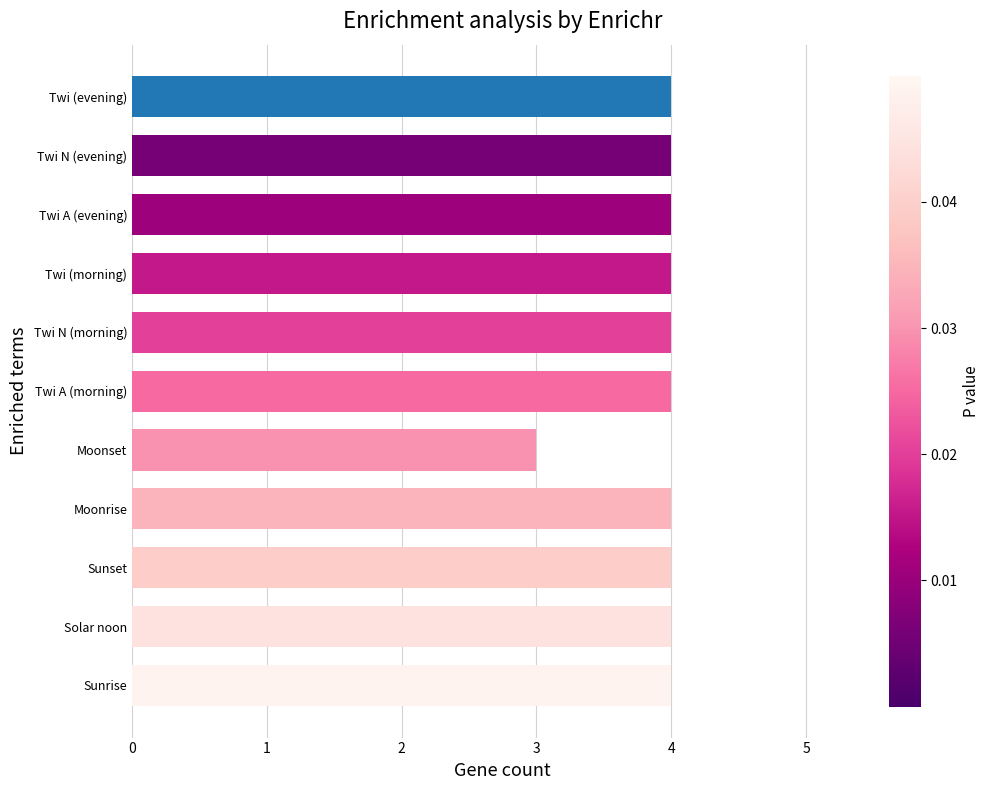

Does the chart contain any negative values?

No